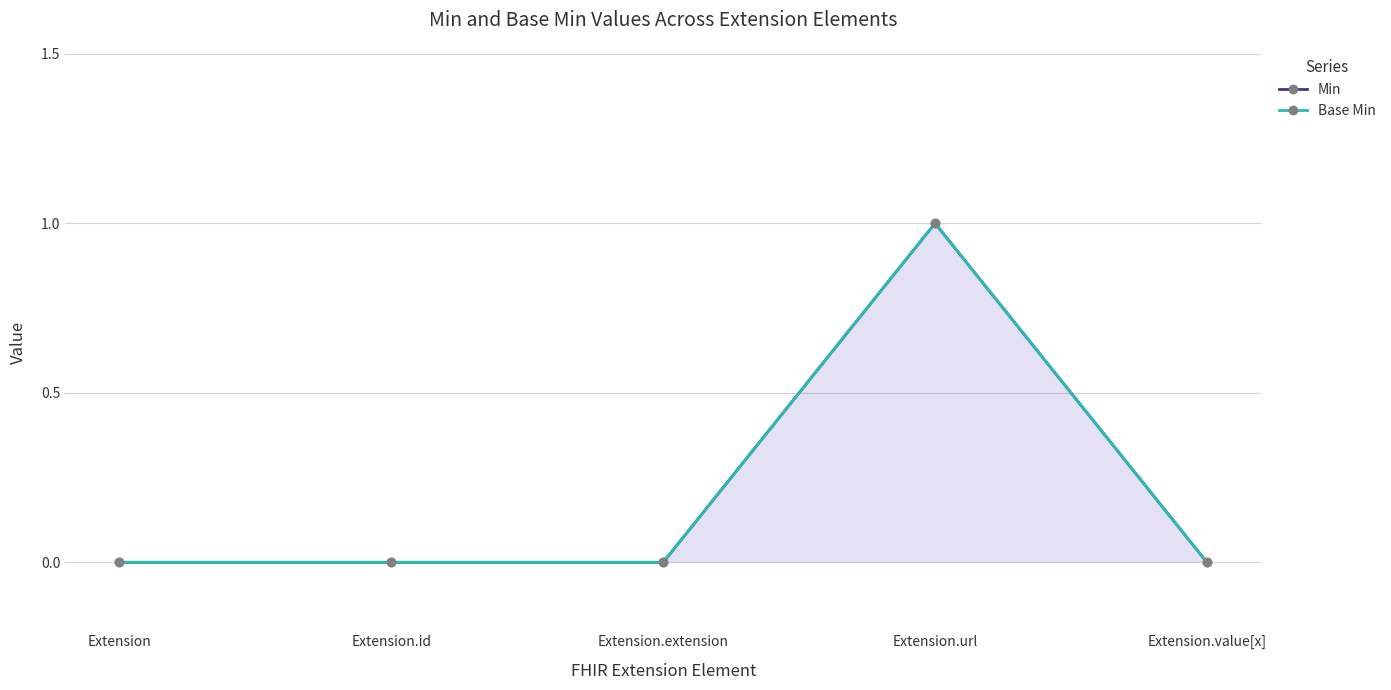

Is it true that Base Min equals 1 at Extension?

False